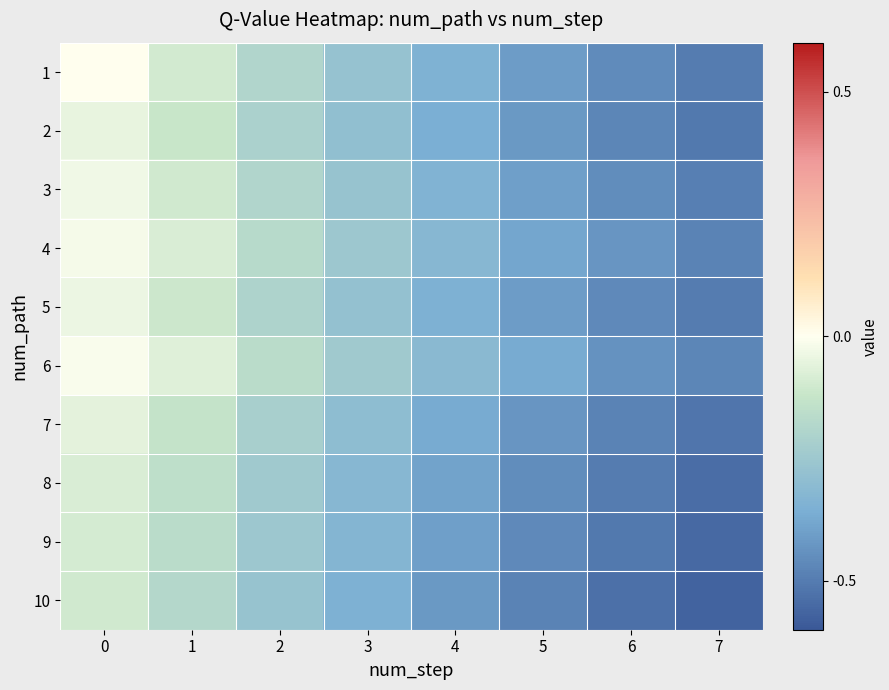

Reading left to right, transcribe all the data shown in this chart.

1: 0=0.0	1=-0.1	2=-0.2	3=-0.3	4=-0.3	5=-0.4	6=-0.5	7=-0.5
2: 0=-0.1	1=-0.1	2=-0.2	3=-0.3	4=-0.4	5=-0.4	6=-0.5	7=-0.5
3: 0=-0.0	1=-0.1	2=-0.2	3=-0.3	4=-0.3	5=-0.4	6=-0.5	7=-0.5
4: 0=-0.0	1=-0.1	2=-0.2	3=-0.2	4=-0.3	5=-0.4	6=-0.4	7=-0.5
5: 0=-0.0	1=-0.1	2=-0.2	3=-0.3	4=-0.3	5=-0.4	6=-0.5	7=-0.5
6: 0=-0.0	1=-0.1	2=-0.2	3=-0.2	4=-0.3	5=-0.4	6=-0.4	7=-0.5
7: 0=-0.1	1=-0.1	2=-0.2	3=-0.3	4=-0.4	5=-0.4	6=-0.5	7=-0.5
8: 0=-0.1	1=-0.1	2=-0.2	3=-0.3	4=-0.4	5=-0.5	6=-0.5	7=-0.5
9: 0=-0.1	1=-0.2	2=-0.2	3=-0.3	4=-0.4	5=-0.5	6=-0.5	7=-0.6
10: 0=-0.1	1=-0.2	2=-0.3	3=-0.3	4=-0.4	5=-0.5	6=-0.5	7=-0.6